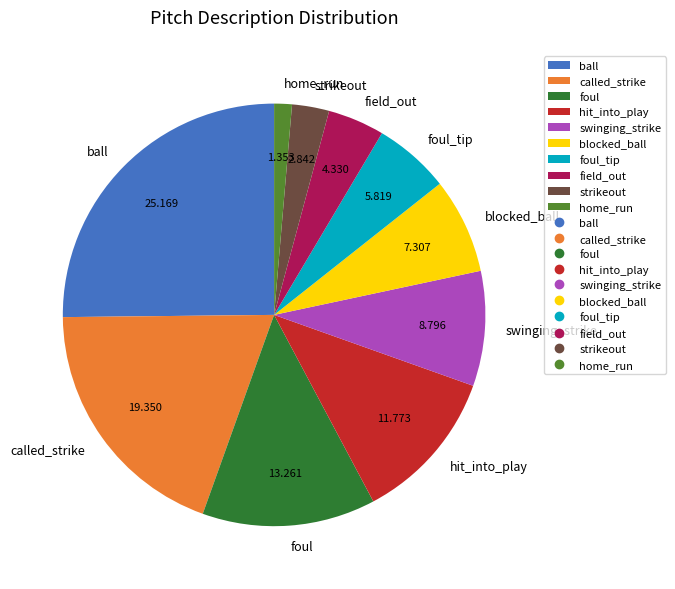

Rank the categories by value from highest to lowest.

ball, called_strike, foul, hit_into_play, swinging_strike, blocked_ball, foul_tip, field_out, strikeout, home_run